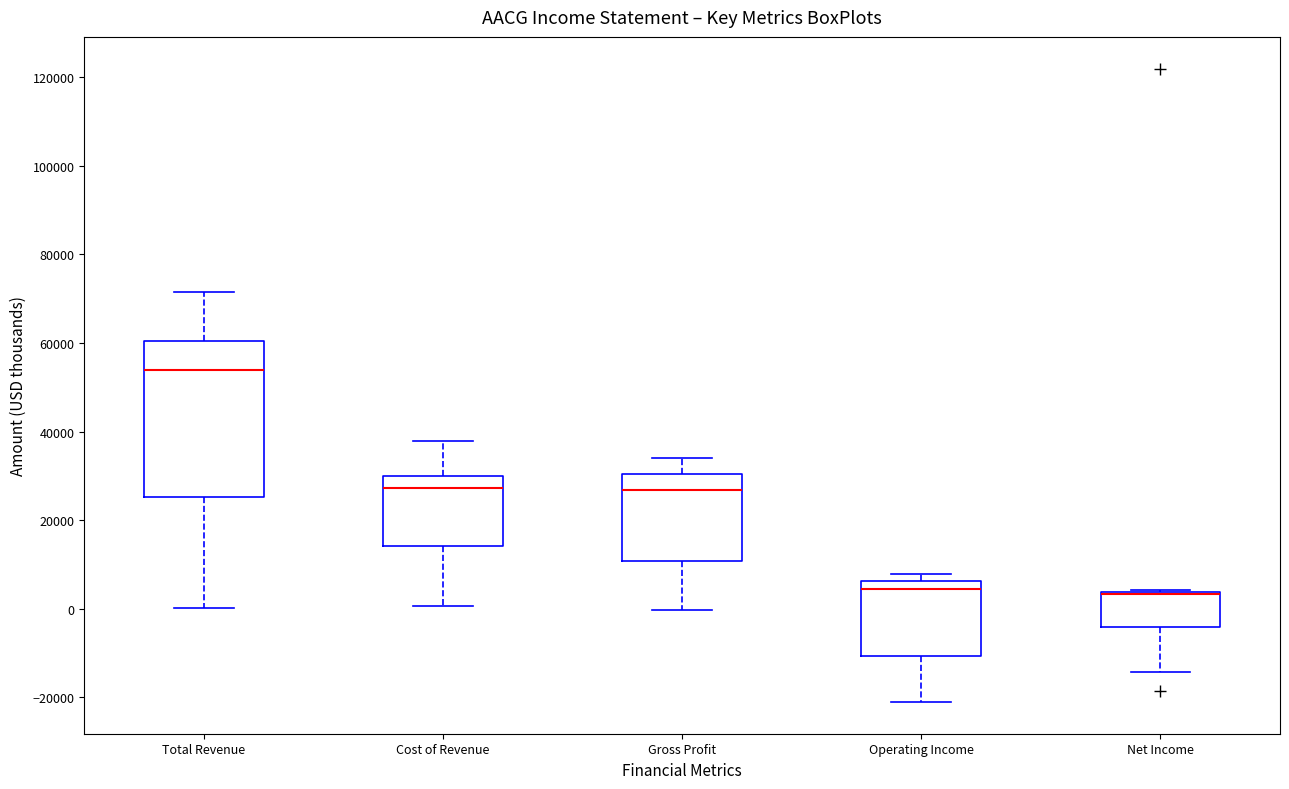

Reading left to right, transcribe this box plot: for each box, give where its median line is, the range the box spans, and where its two whiskers end, as read against the y-axis. The values are not printed on the chart, so give them approximately, as read against the axis.

Total Revenue: median 54000, box 26000 to 60000, whiskers 0 to 72000
Cost of Revenue: median 28000, box 14000 to 30000, whiskers 0 to 38000
Gross Profit: median 26000, box 10000 to 30000, whiskers 0 to 34000
Operating Income: median 4000, box -10000 to 6000, whiskers -22000 to 8000
Net Income: median 4000 (drawn on the box's upper edge), box -4000 to 4000, whiskers -14000 to 4000